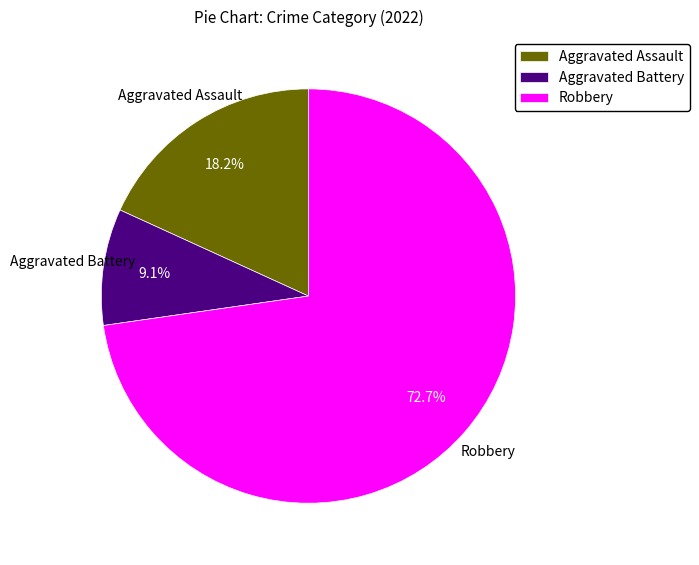

What is the smallest slice in the pie chart?

Aggravated Battery